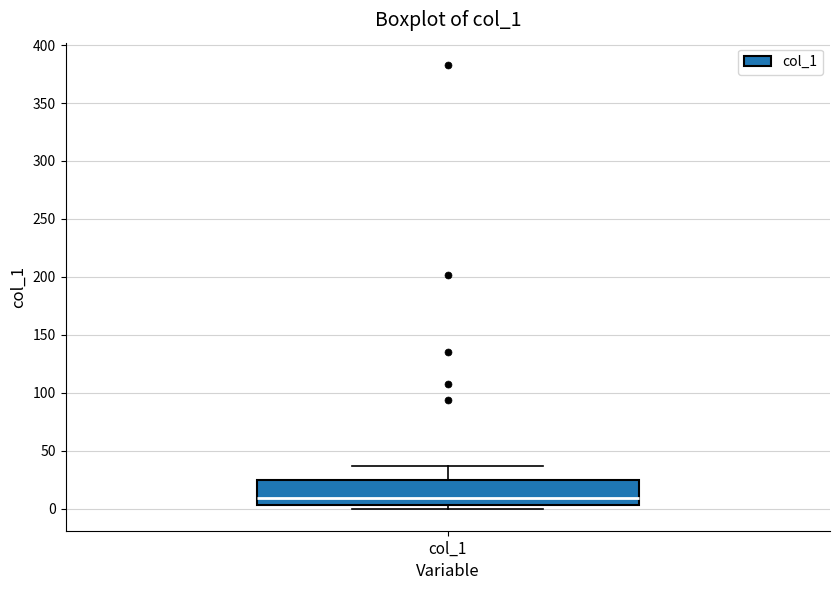

Transcribe this box plot: give where the median line is, the range the box spans, and where the two whiskers end, as read against the y-axis. The values are not printed on the chart, so give them approximately, as read against the axis.

median 10, box 5 to 25, whiskers 0 to 35